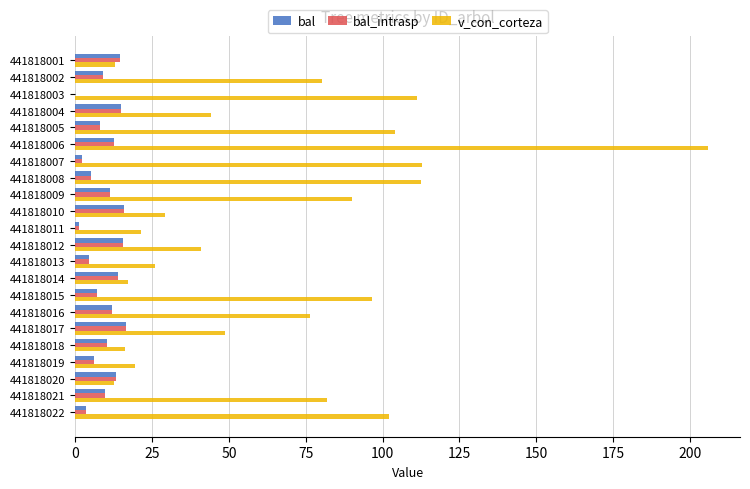

What are all the series names shown in the legend?

bal, bal_intrasp, v_con_corteza